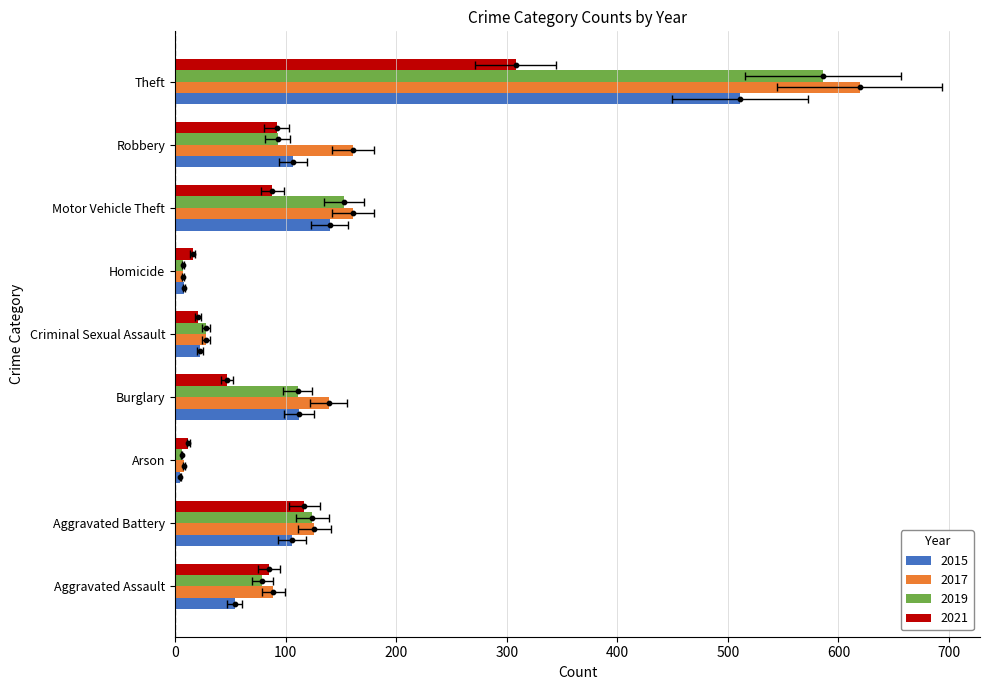

At which category is the sum across all series the highest?

Theft